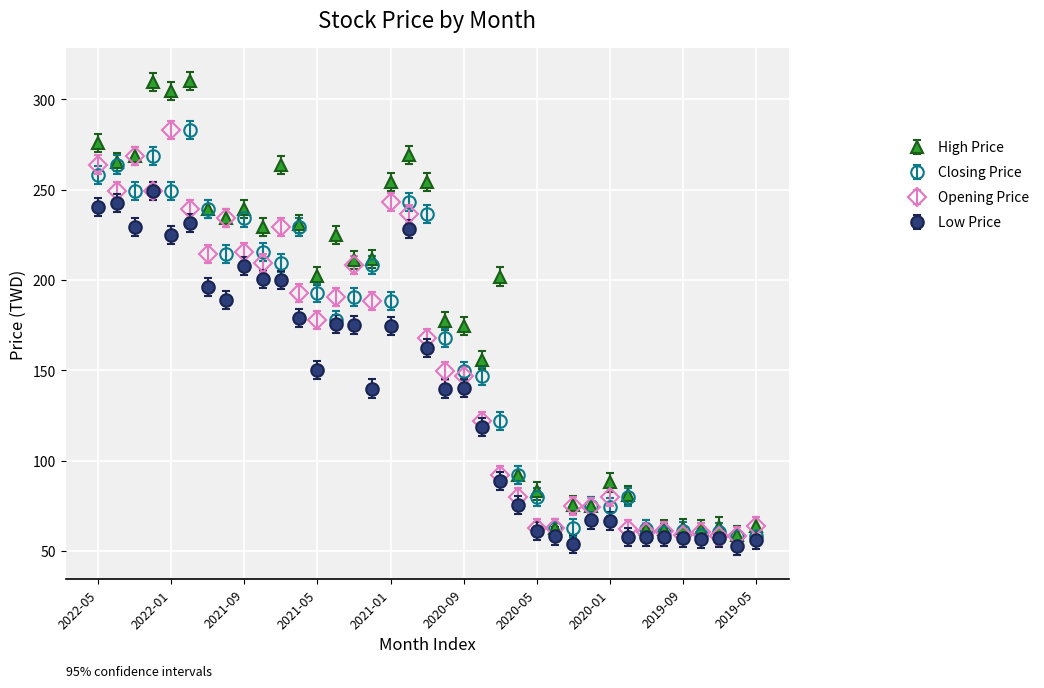

Which series has the largest total across all categories?

High Price